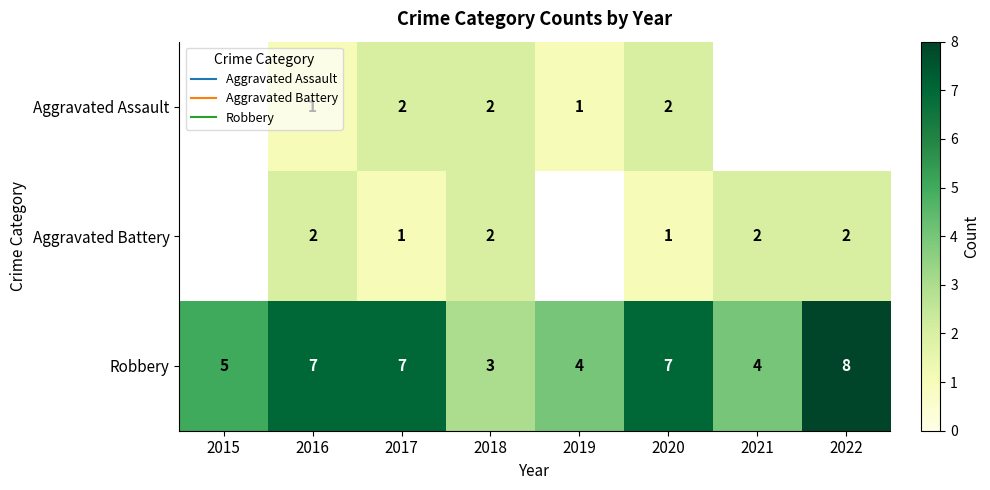

What is the maximum value shown in the chart?

8.0